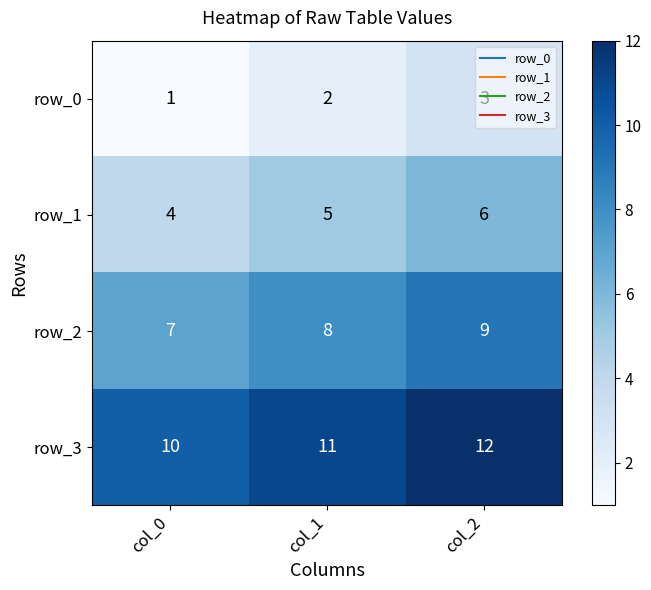

What is the sum of the row_2 values at col_2 and col_1?

17